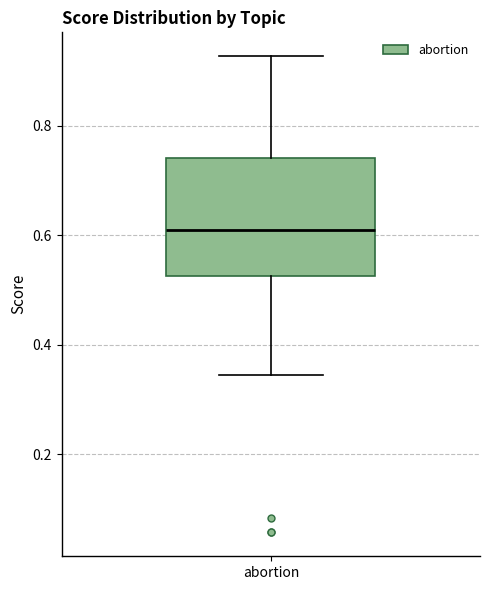

Where does the lower whisker of the box for abortion end on the y-axis? The values are not printed on the chart, so give them approximately, as read against the axis.

0.34